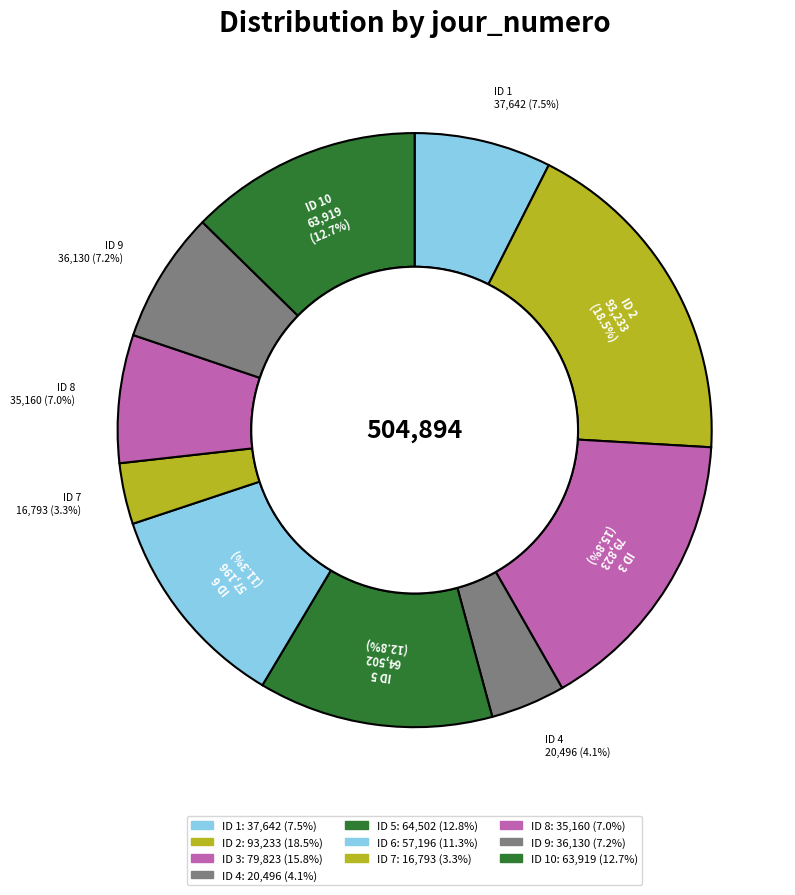

Is there any slice that represents more than half of the pie?

No